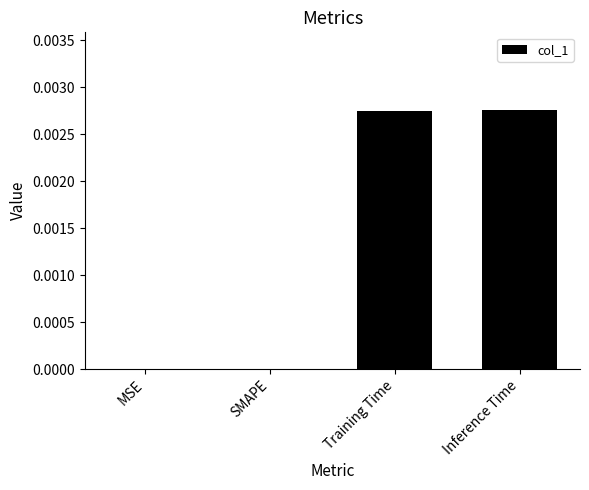

The chart shows a value of 0.0 at SMAPE. True or false?

True